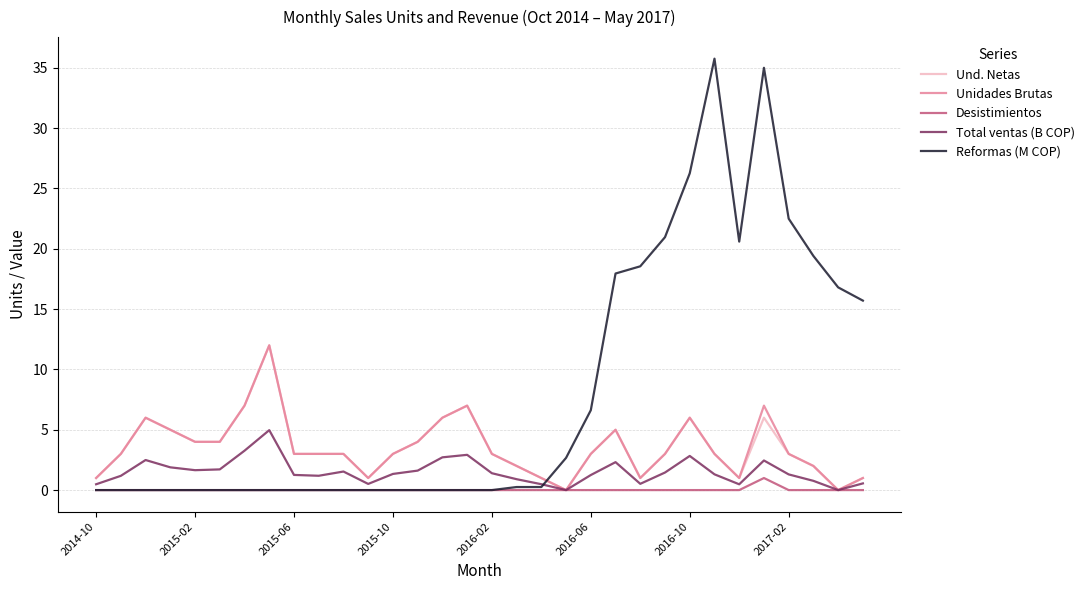

How many intersections are there between Reformas (M COP) and Unidades Brutas?

1